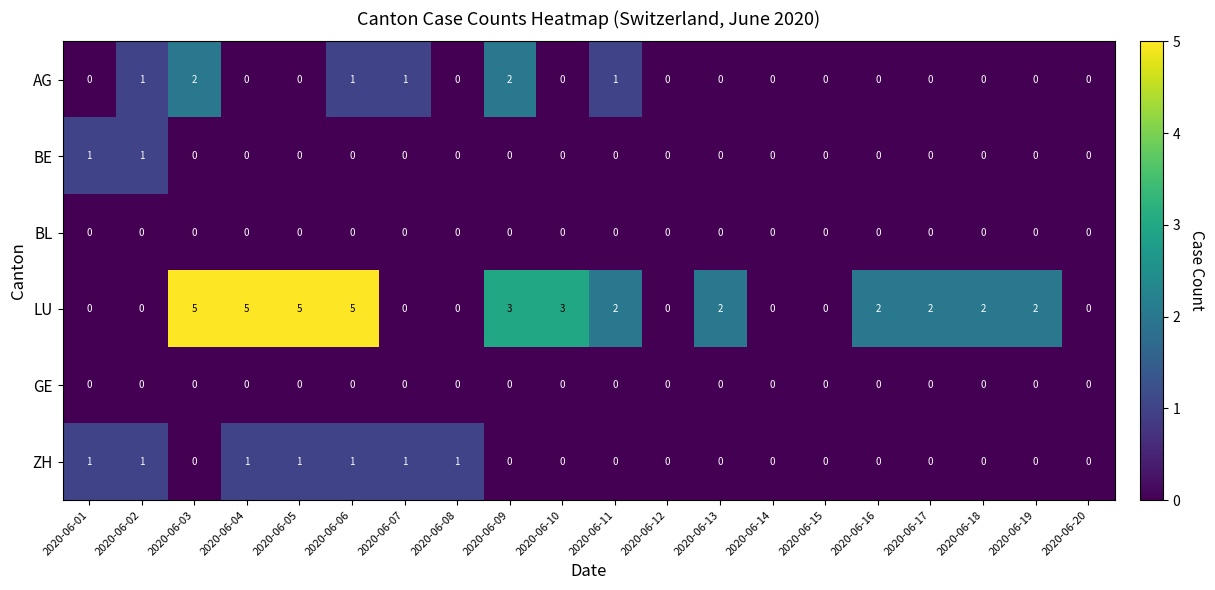

How many data points does each series have?

20